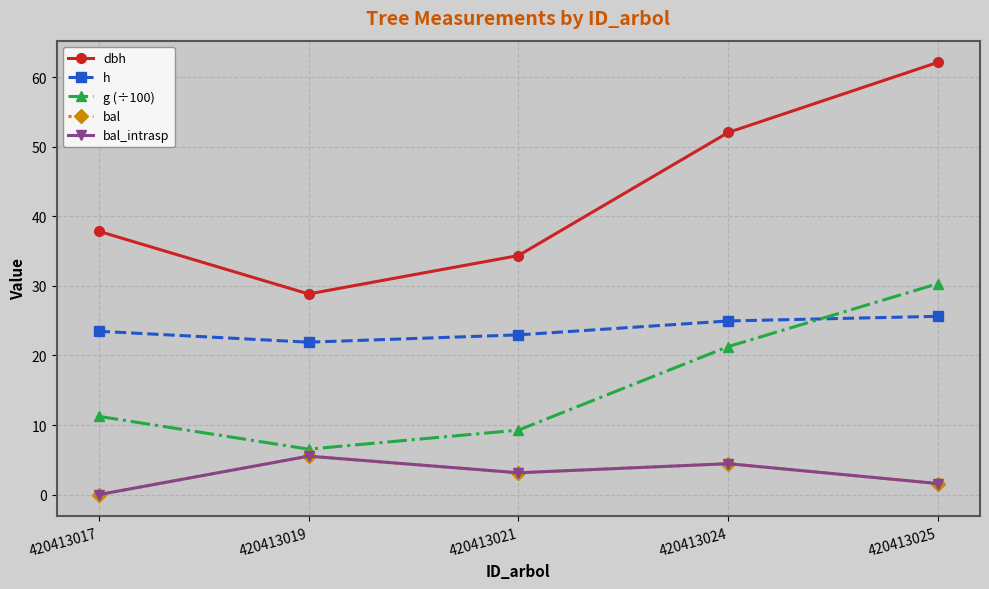

What is the minimum value for h?

21.9